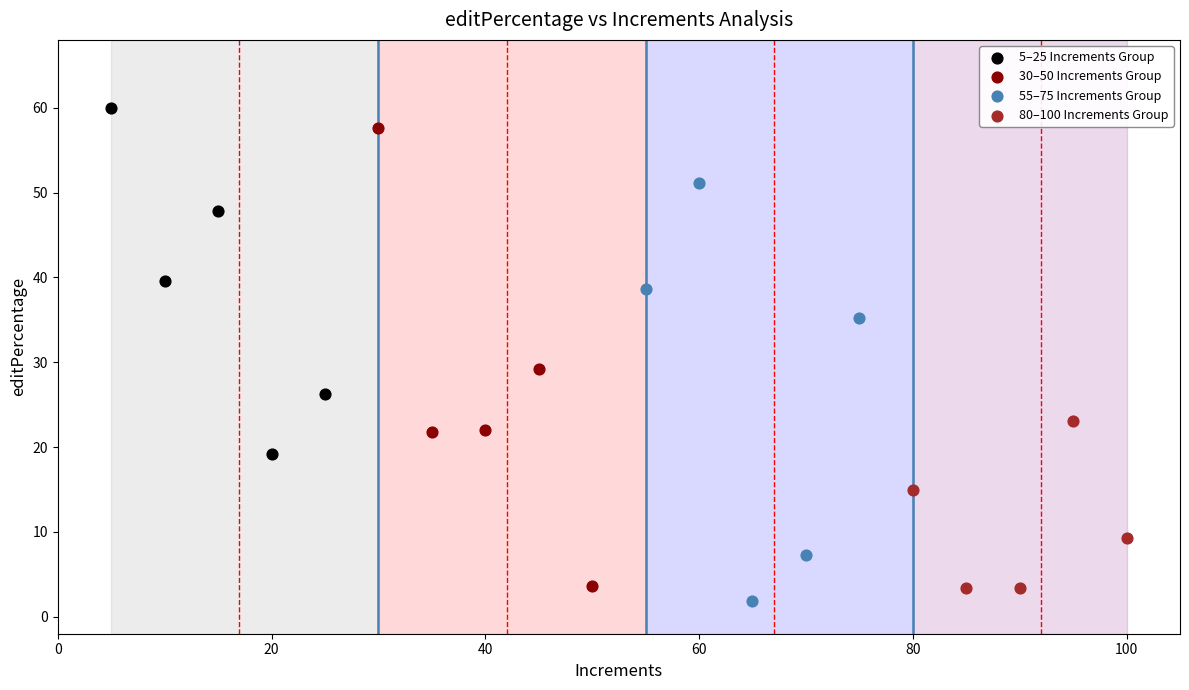

Which series has the largest Y range (max minus min)?

30–50 Increments Group